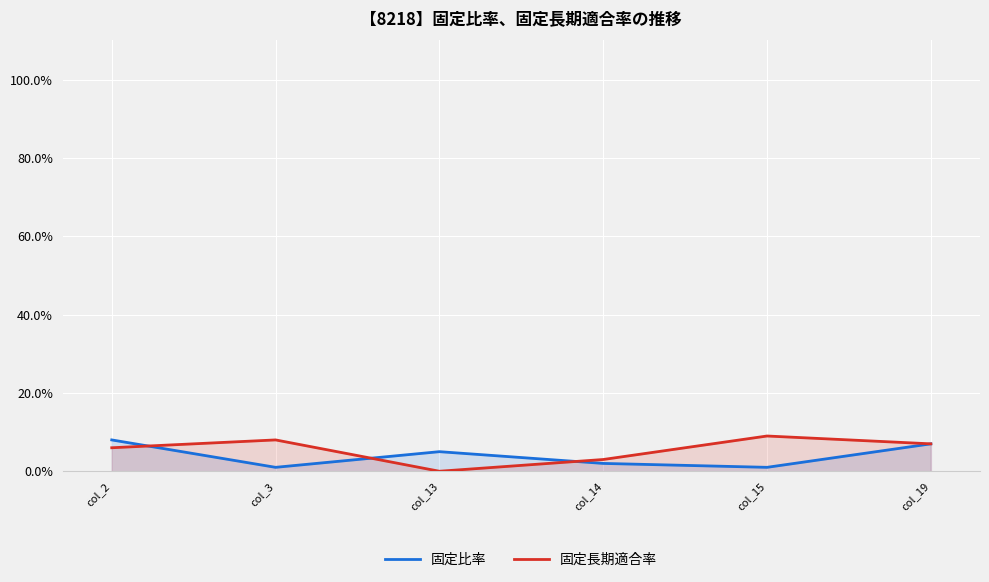

Between col_2 and col_14, which series saw the biggest shift?

固定比率